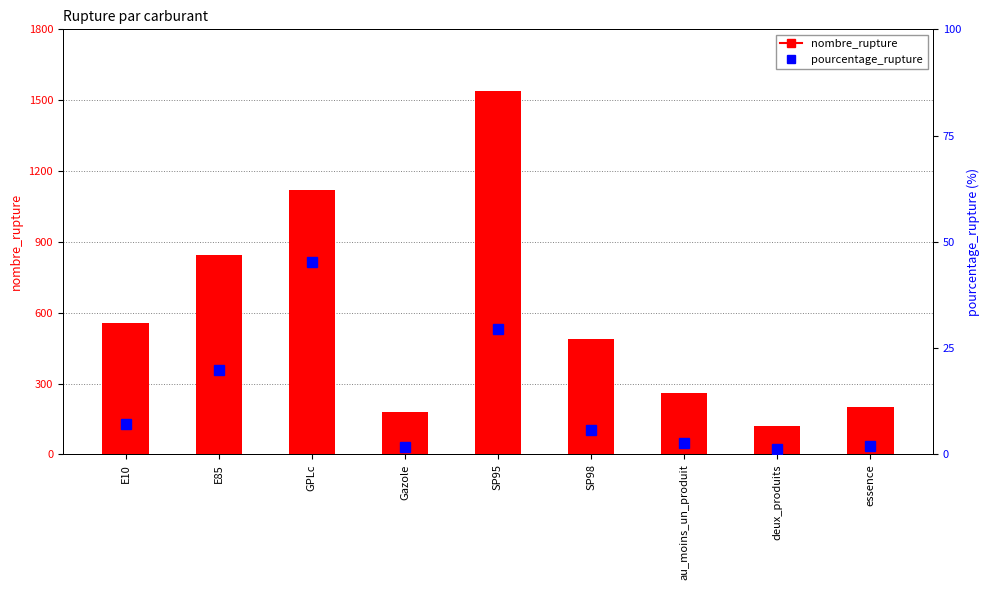

Which has a higher value, E10 or Gazole?

E10